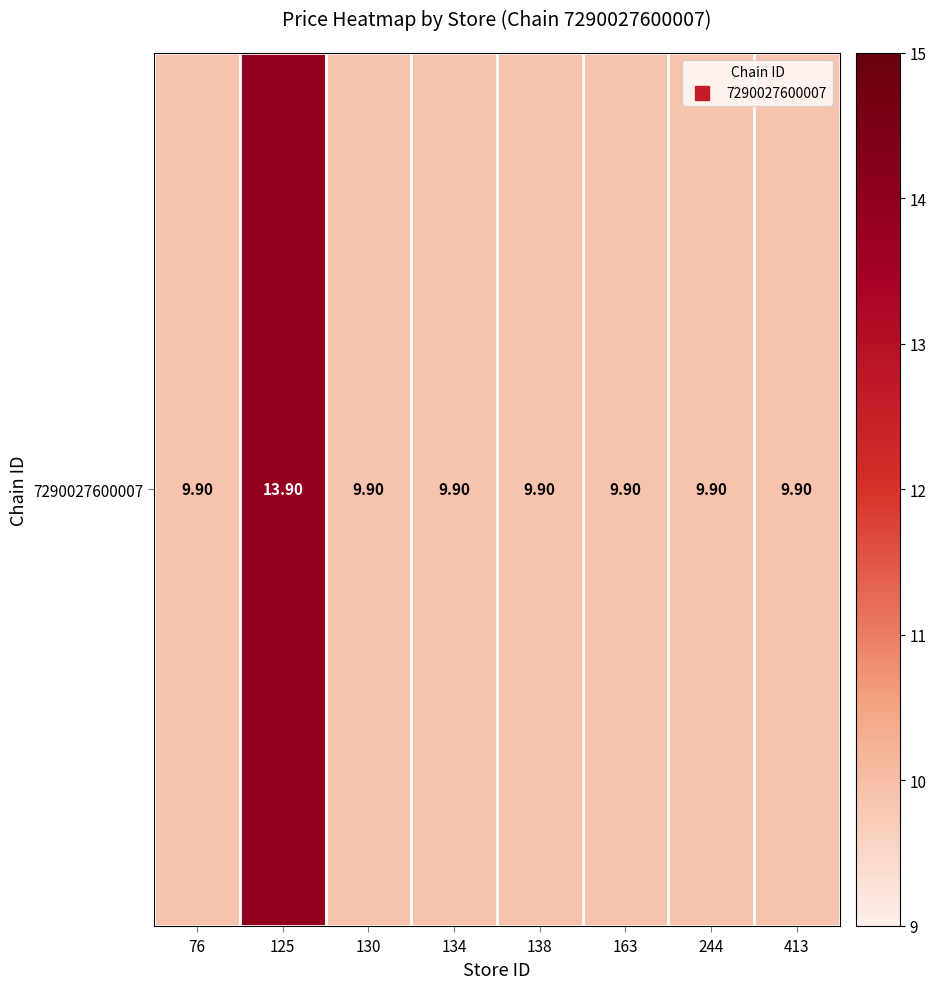

What is the ratio of the value at 163 to the value at 138?

1.0